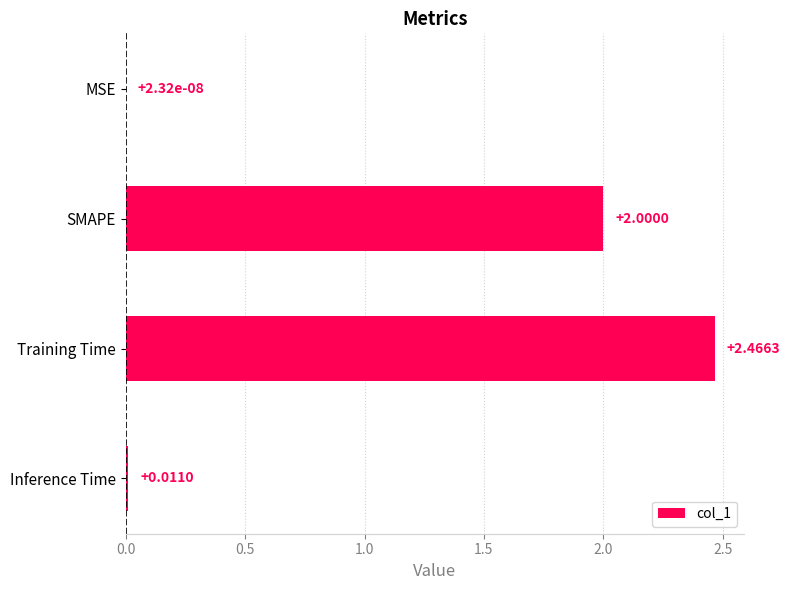

Which has a higher value, MSE or SMAPE?

SMAPE